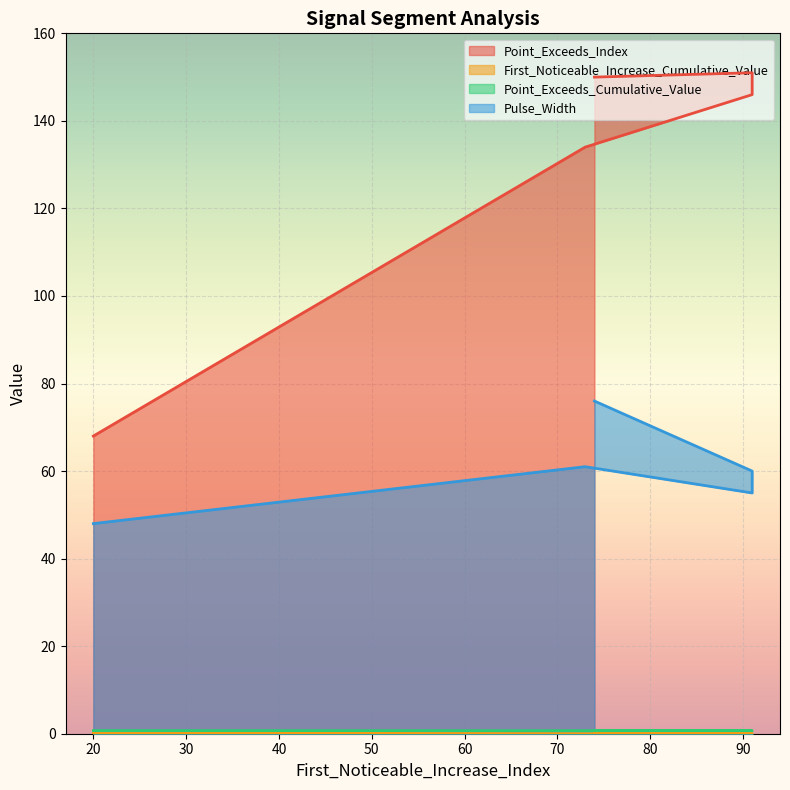

Count the number of data series in this chart.

4